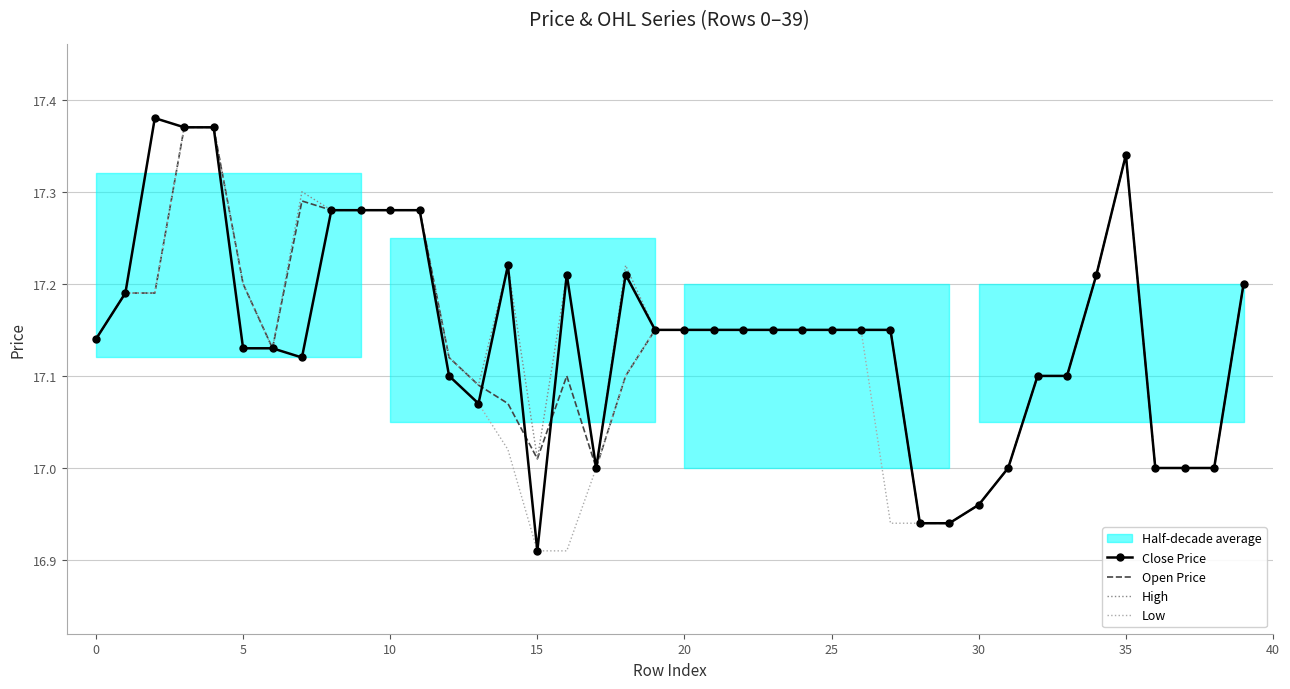

What is the maximum value shown in the chart?

17.4